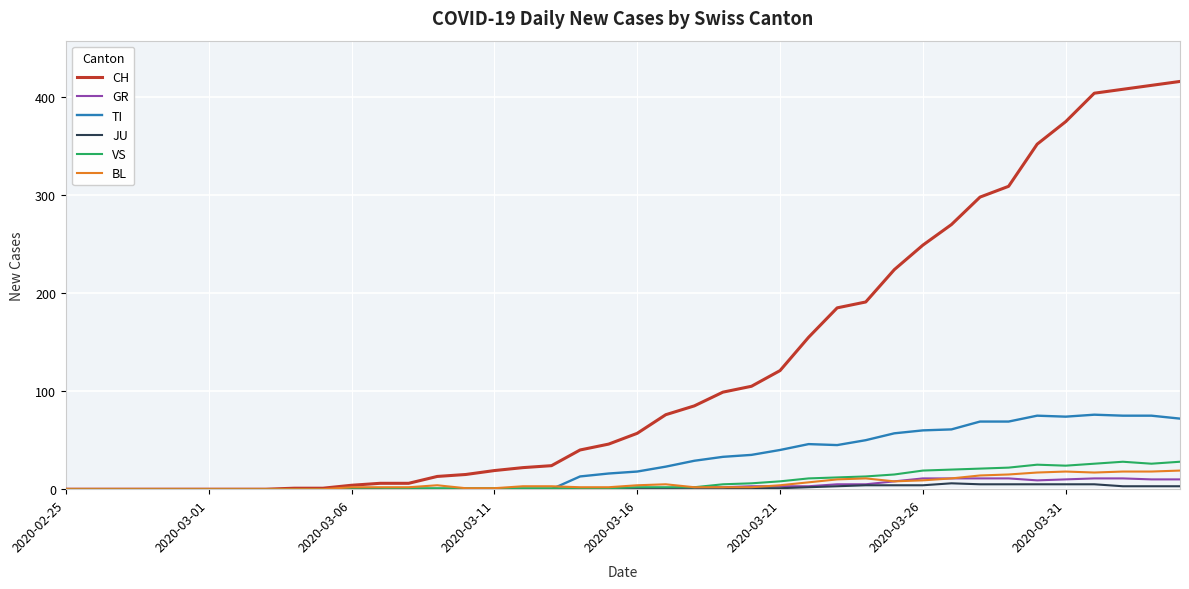

What is the maximum value for BL?

19